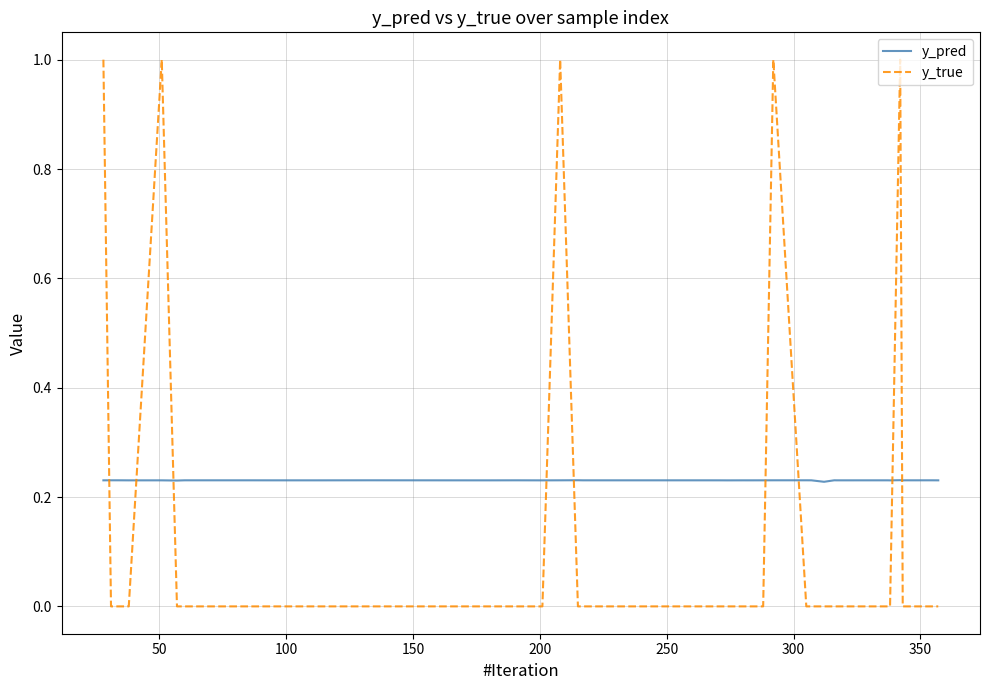

Which series has the widest spread of values?

y_true